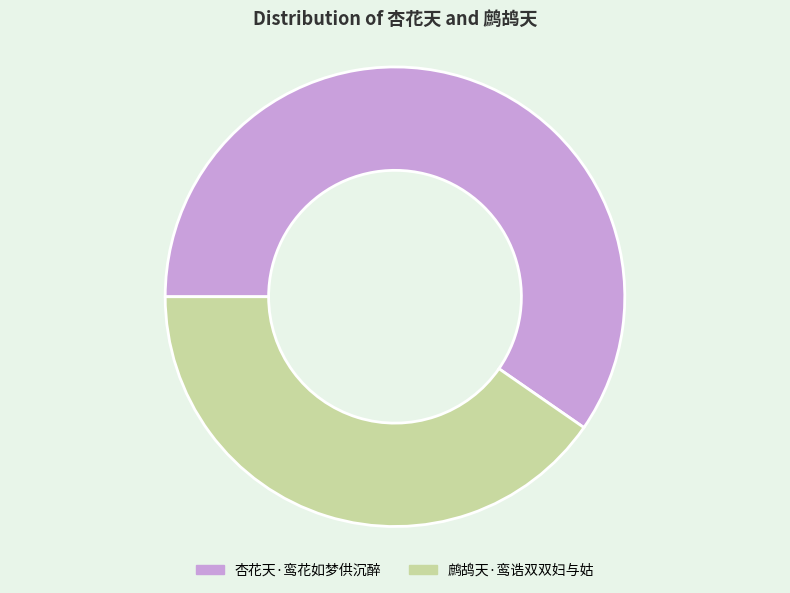

Count the number of slices in the pie.

2